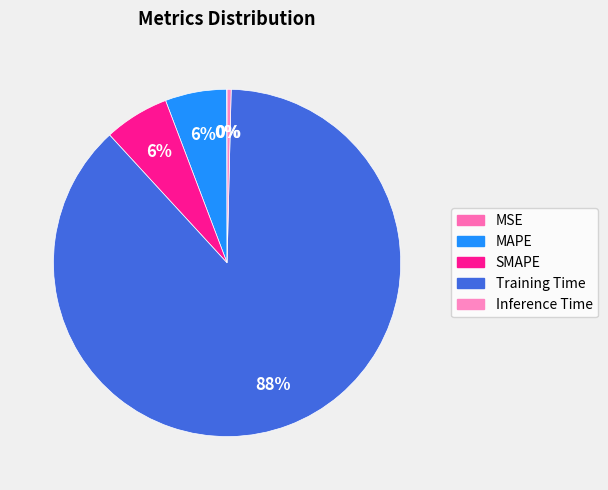

What percentage is the Training Time slice, to the nearest percent?

88%